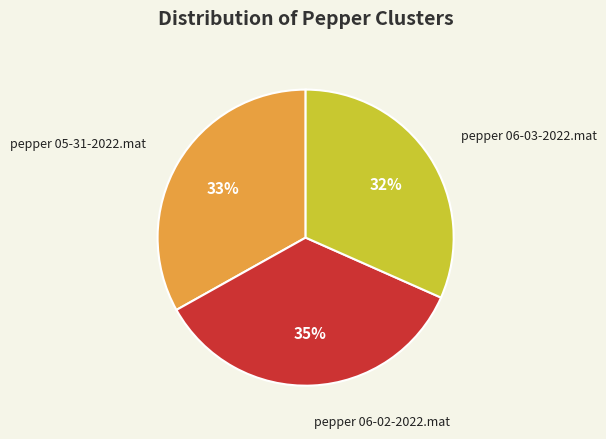

True or false: pepper 06-02-2022.mat accounts for 45% of the total.

False